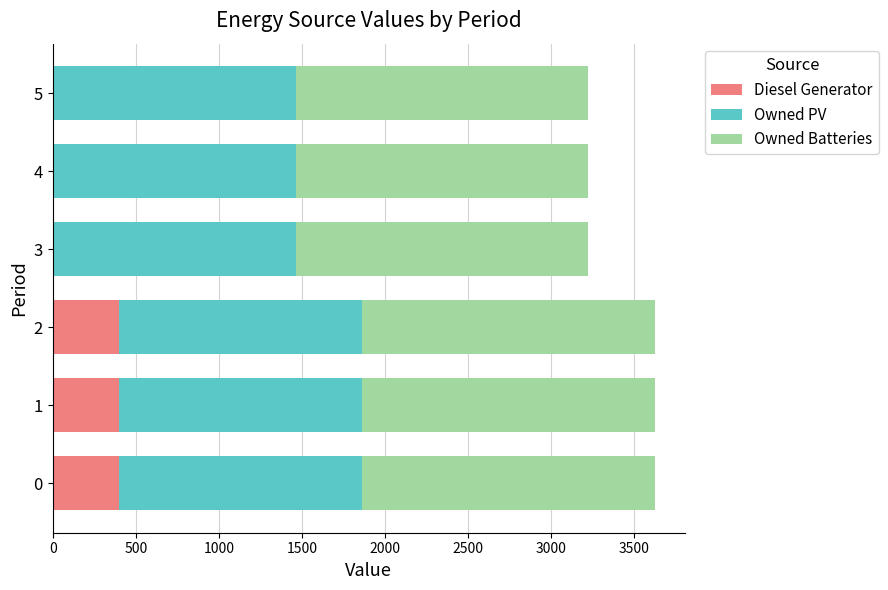

Is it true that Diesel Generator equals 400 at 0?

True